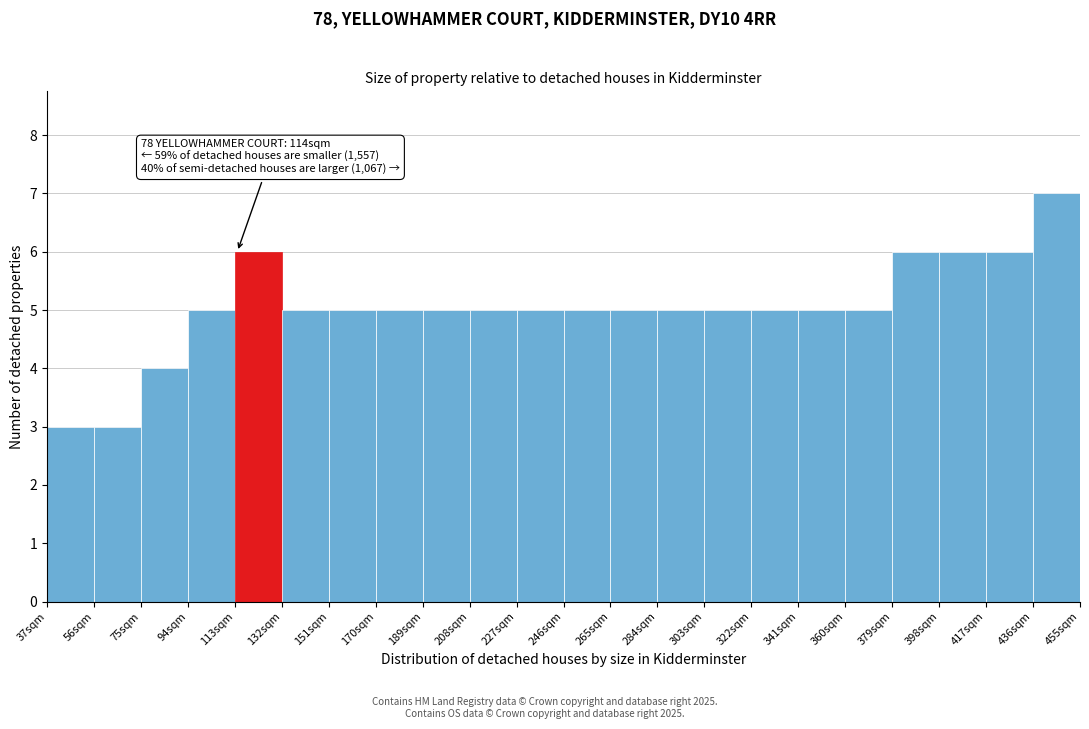

Which range on the x-axis has the tallest bar?

436 to 455